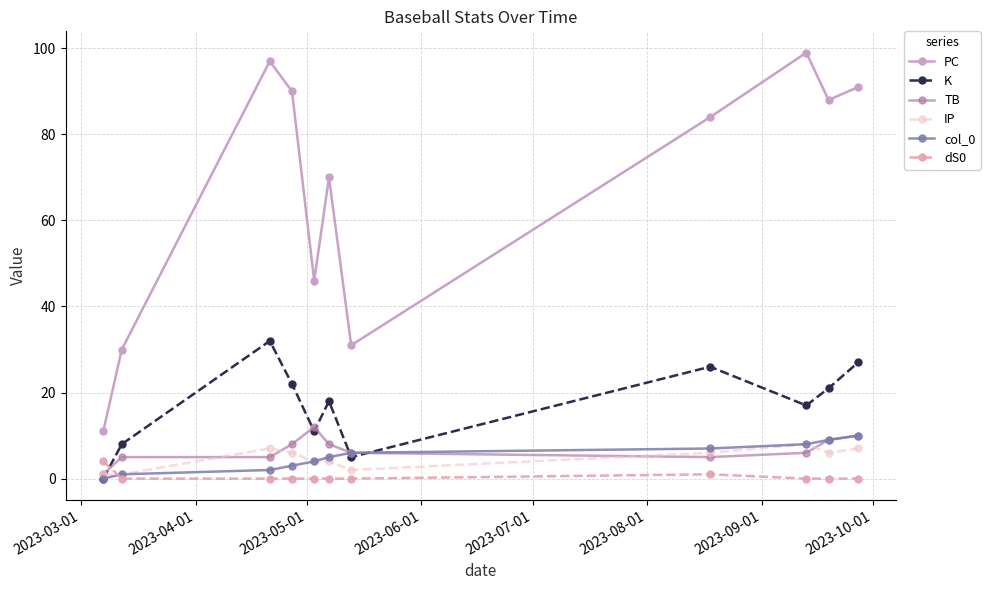

What is the difference between the maximum and minimum values in the IP series?

7